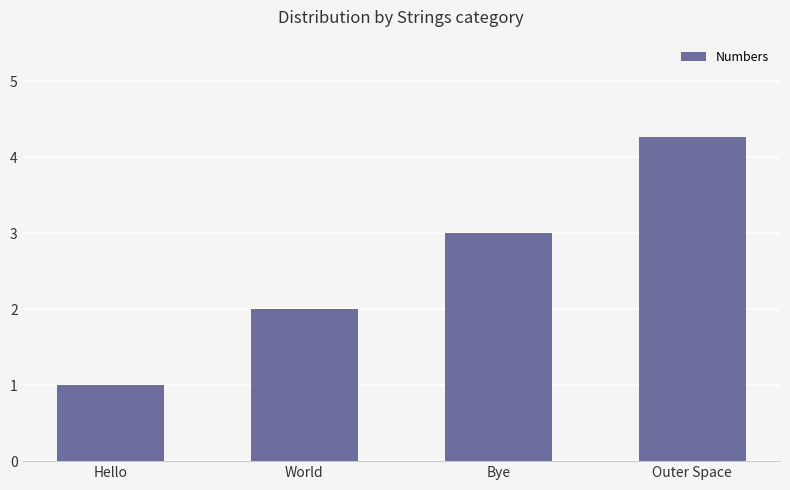

What is the minimum value shown in the chart?

1.0